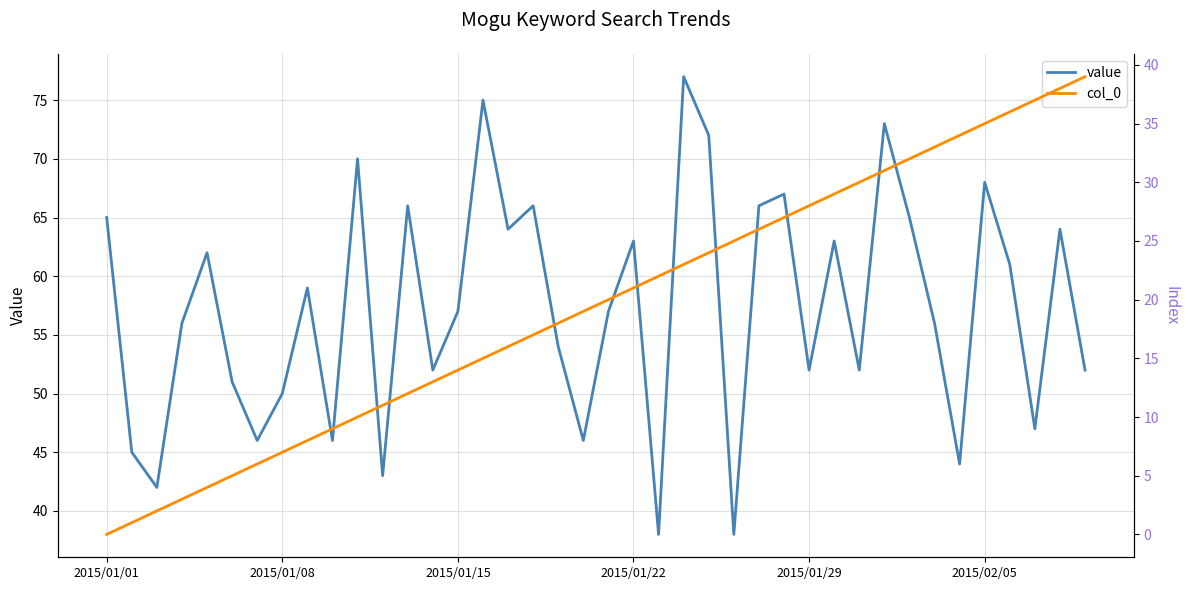

Rank the series by their maximum value, from highest to lowest.

value, col_0